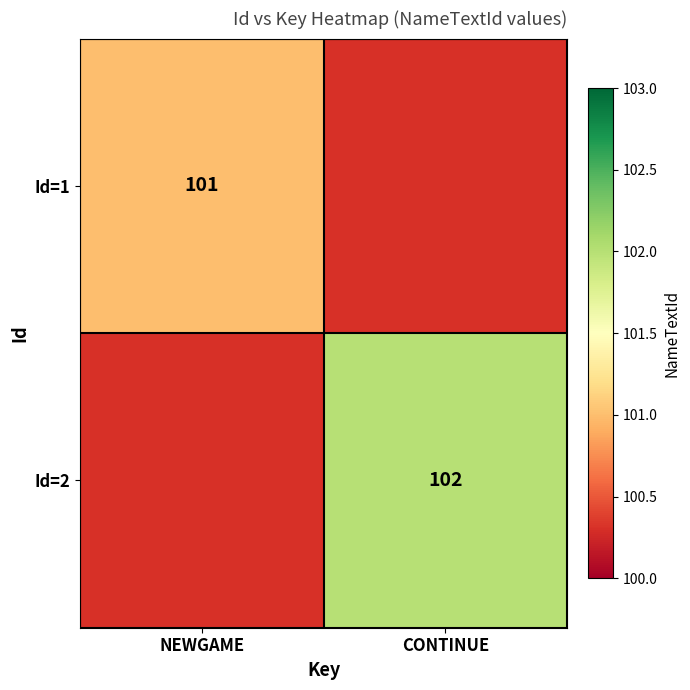

Rank the series by their average value, from highest to lowest.

Id=1, Id=2